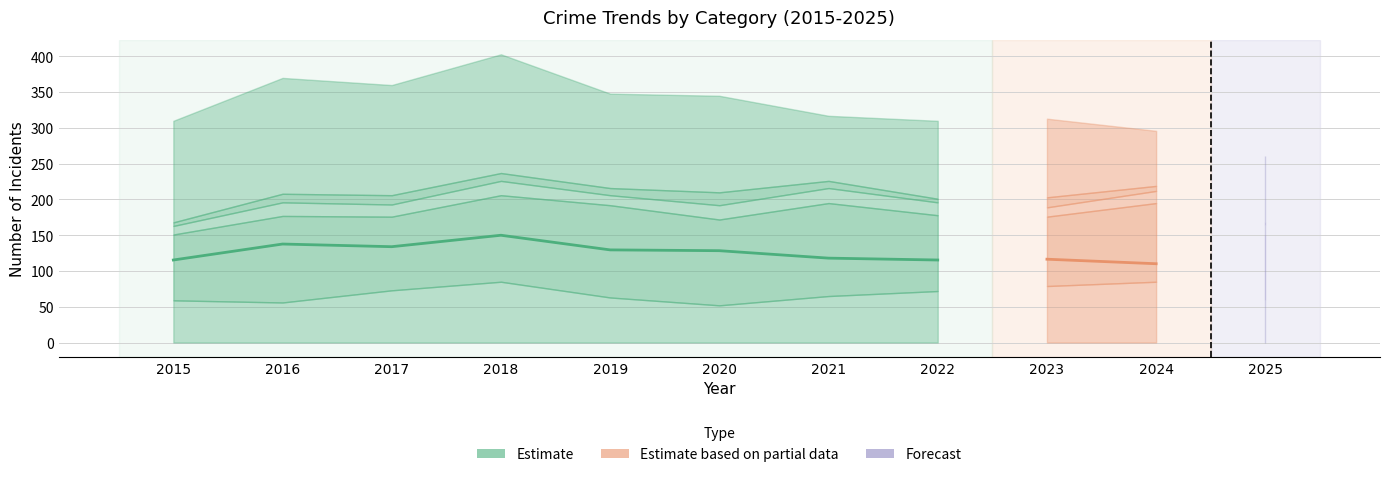

At which category is the sum across all series the highest?

2018